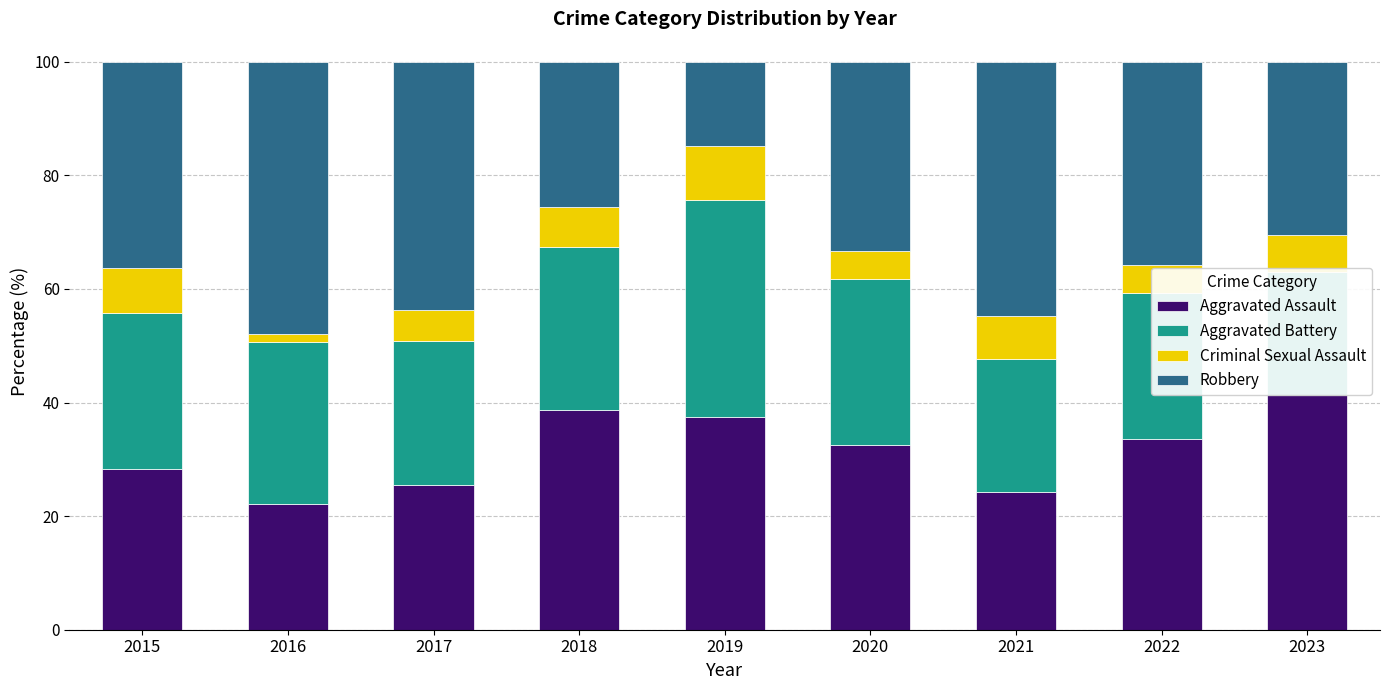

How many series are shown in this chart?

4